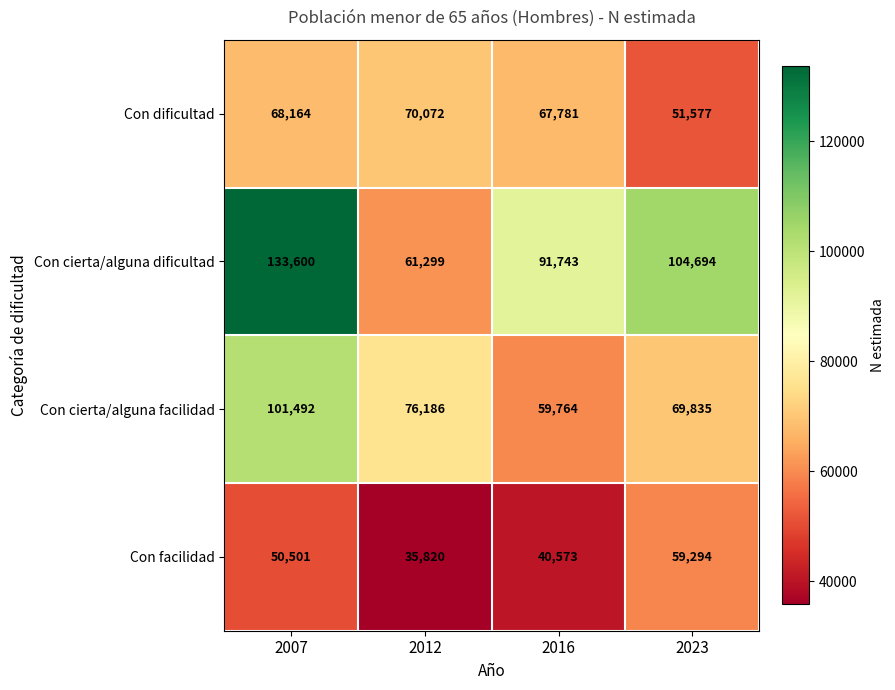

What value does the Con facilidad series have at 2023, to the nearest 10?

59290